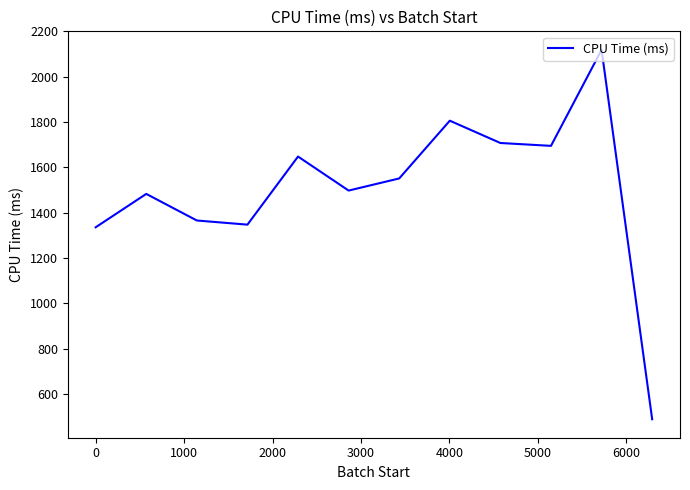

What is the minimum value shown in the chart?

488.8